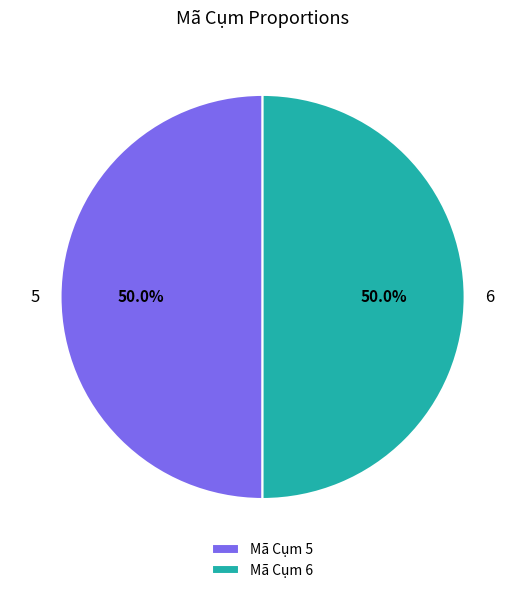

Approximately how many times larger is the value at 6 compared to 5?

1.0